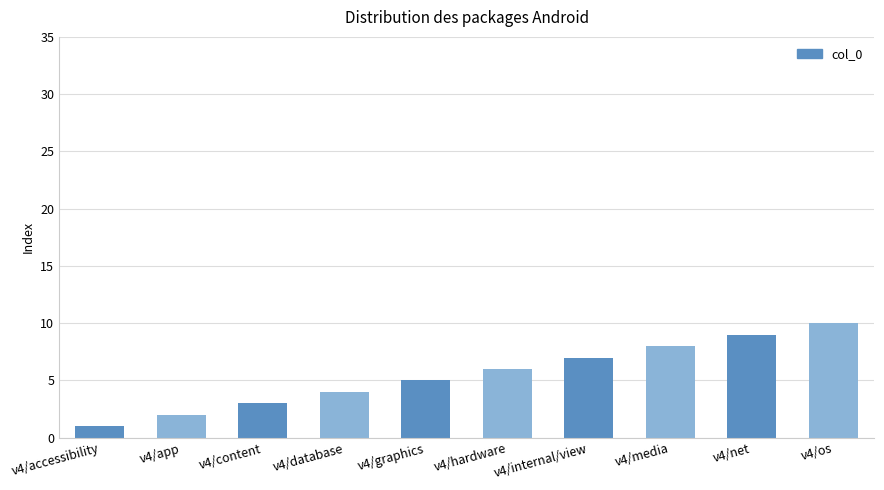

Rank the categories by value from lowest to highest.

v4/accessibility, v4/app, v4/content, v4/database, v4/graphics, v4/hardware, v4/internal/view, v4/media, v4/net, v4/os